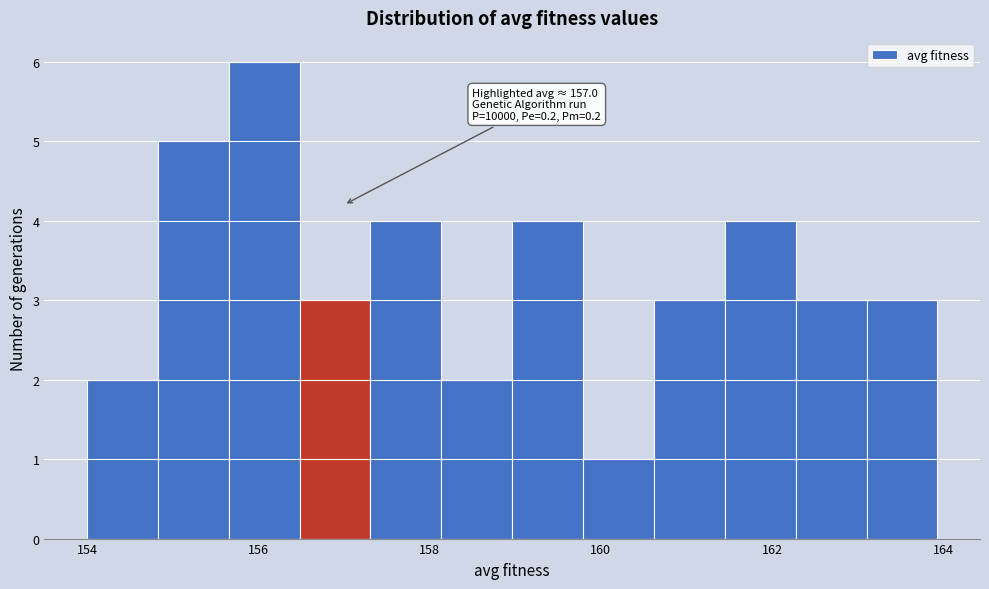

Which range on the x-axis has the tallest bar?

155.6 to 156.4